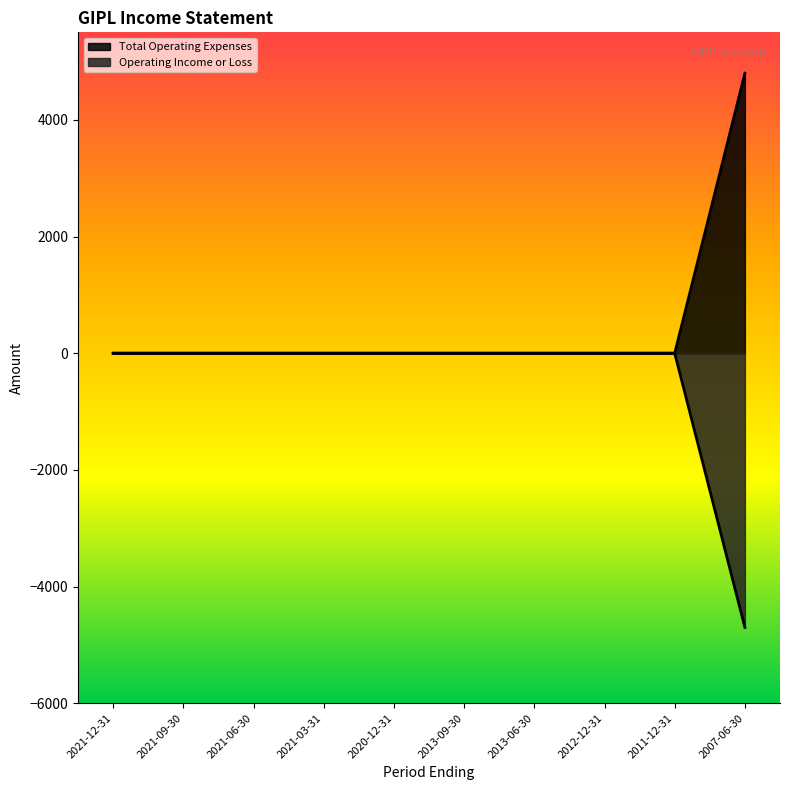

List the series in order of their peak value, lowest first.

Operating Income or Loss, Total Operating Expenses